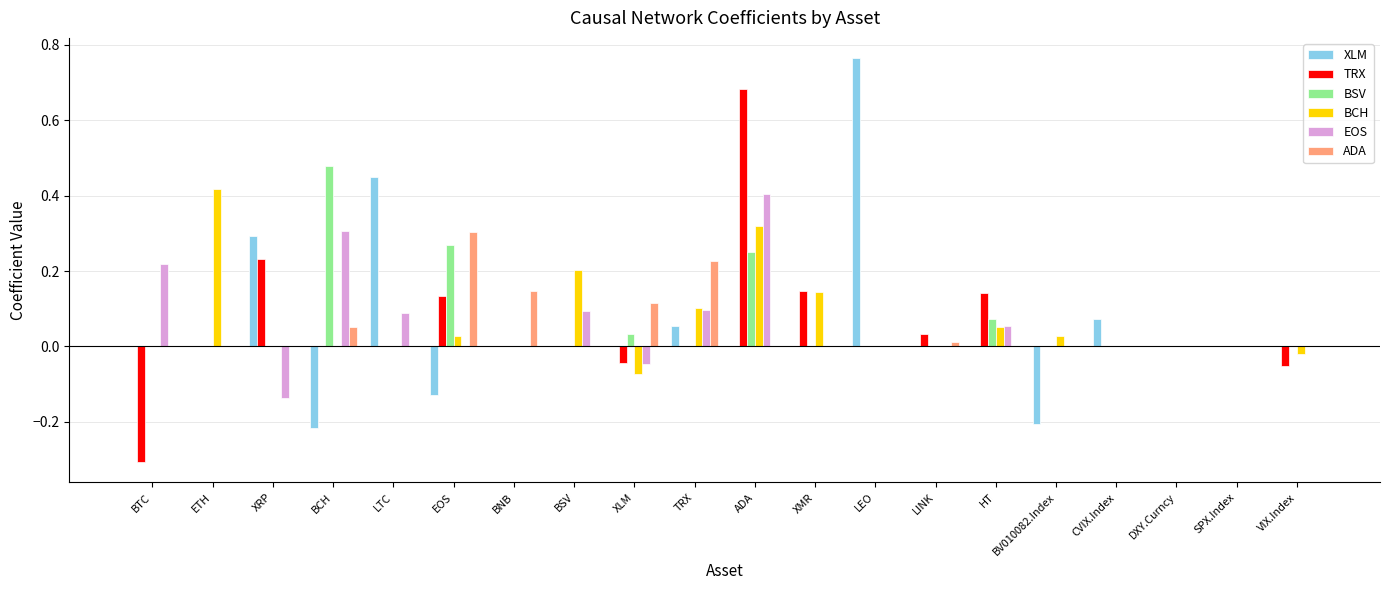

What is the sum of all XLM values?

1.1